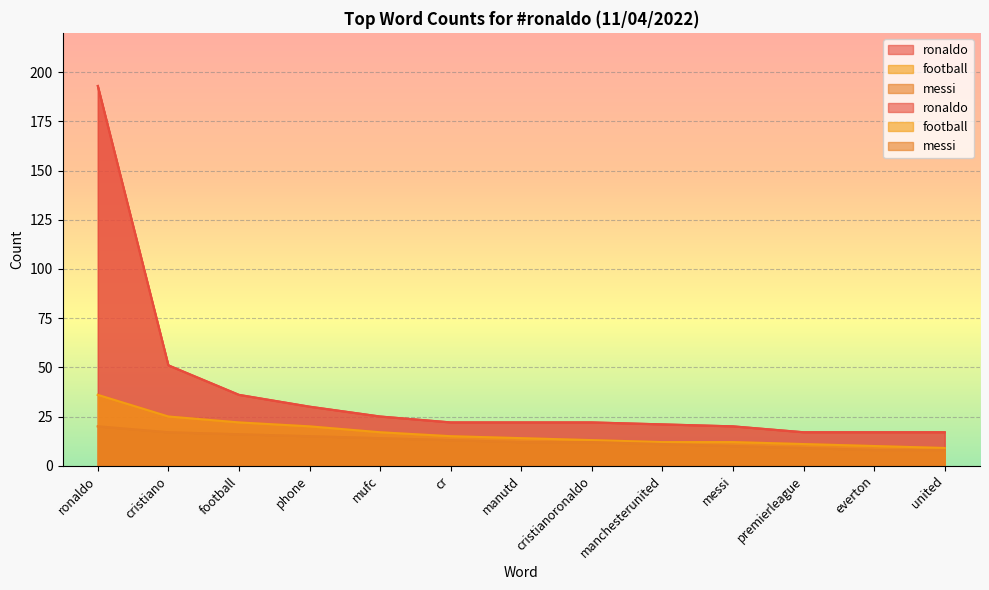

Which series has the widest spread of values?

ronaldo